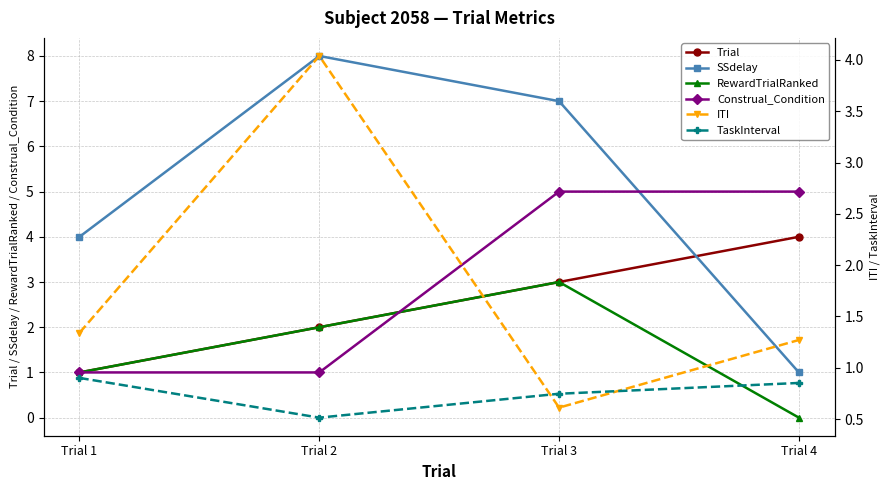

Reading left to right, transcribe all the data shown in this chart.

Trial: Trial 1=1.0	Trial 2=2.0	Trial 3=3.0	Trial 4=4.0
SSdelay: Trial 1=4.0	Trial 2=8.0	Trial 3=7.0	Trial 4=1.0
RewardTrialRanked: Trial 1=1.0	Trial 2=2.0	Trial 3=3.0	Trial 4=0.0
Construal_Condition: Trial 1=1.0	Trial 2=1.0	Trial 3=5.0	Trial 4=5.0
ITI: Trial 1=1.3	Trial 2=4.0	Trial 3=0.6	Trial 4=1.3
TaskInterval: Trial 1=0.9	Trial 2=0.5	Trial 3=0.7	Trial 4=0.9